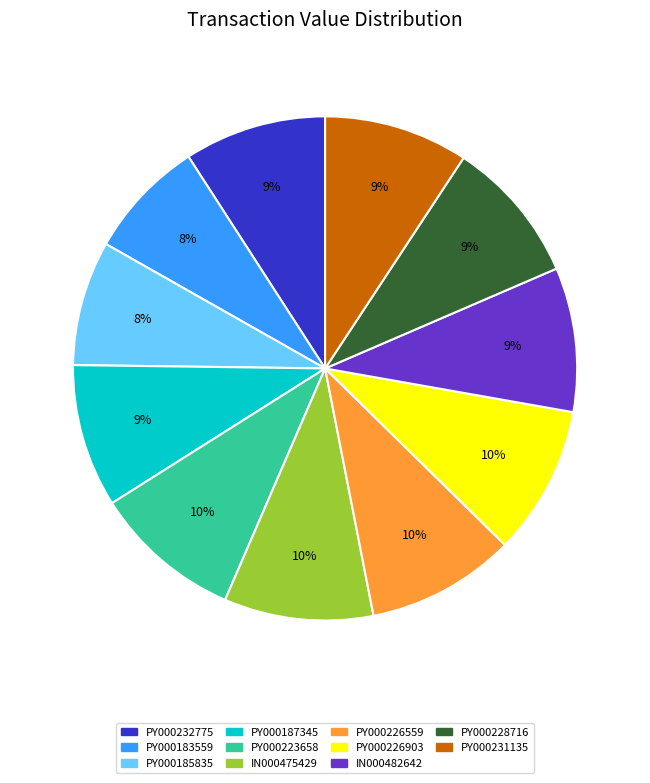

Does IN000475429 represent more than half of the total?

No